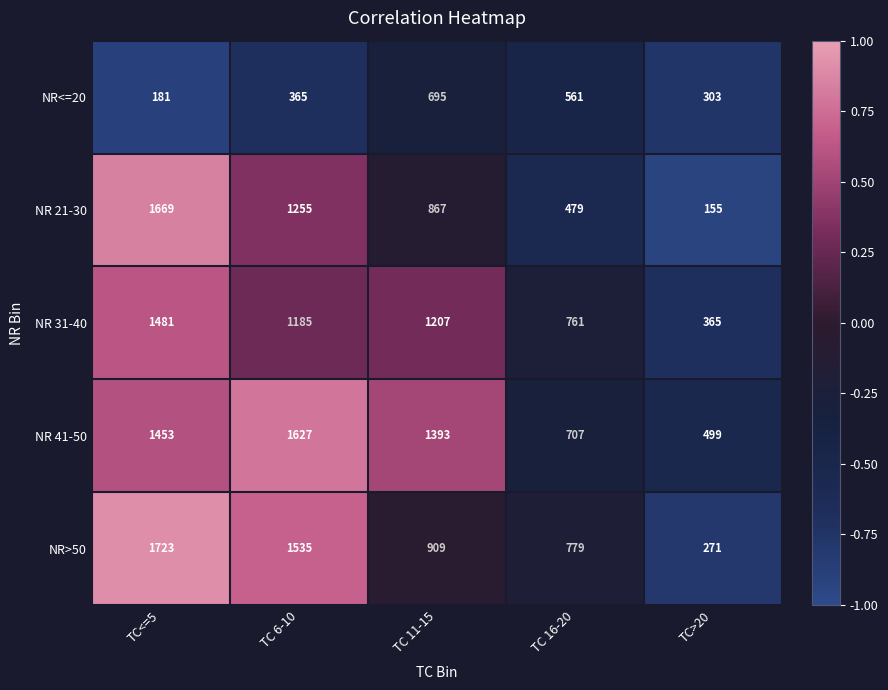

What is the spread (max minus min) of values at TC<=5?

1542